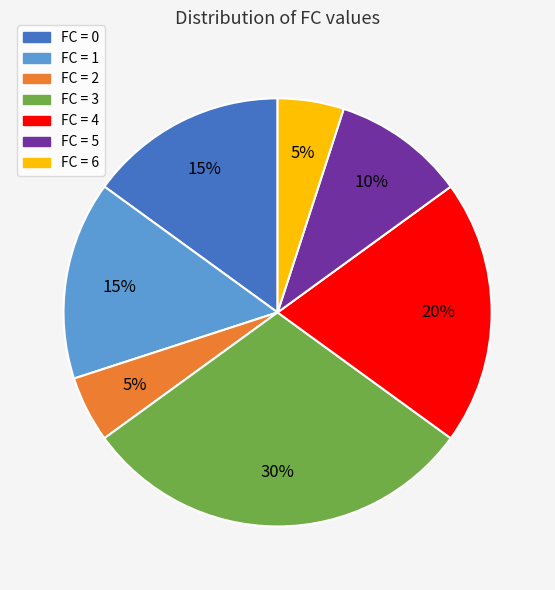

Does any single category account for the majority?

No